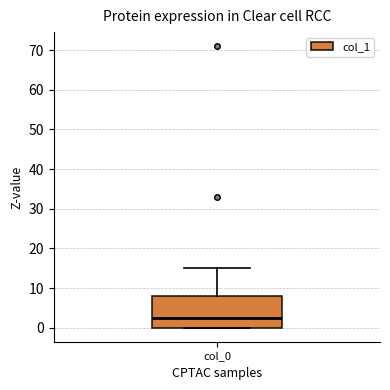

Read this box plot against the y-axis: the position of the median line, the range covered by the box, and the ends of both whiskers. The values are not printed on the chart, so give them approximately, as read against the axis.

median 3, box 0 to 8, whiskers 0 to 15